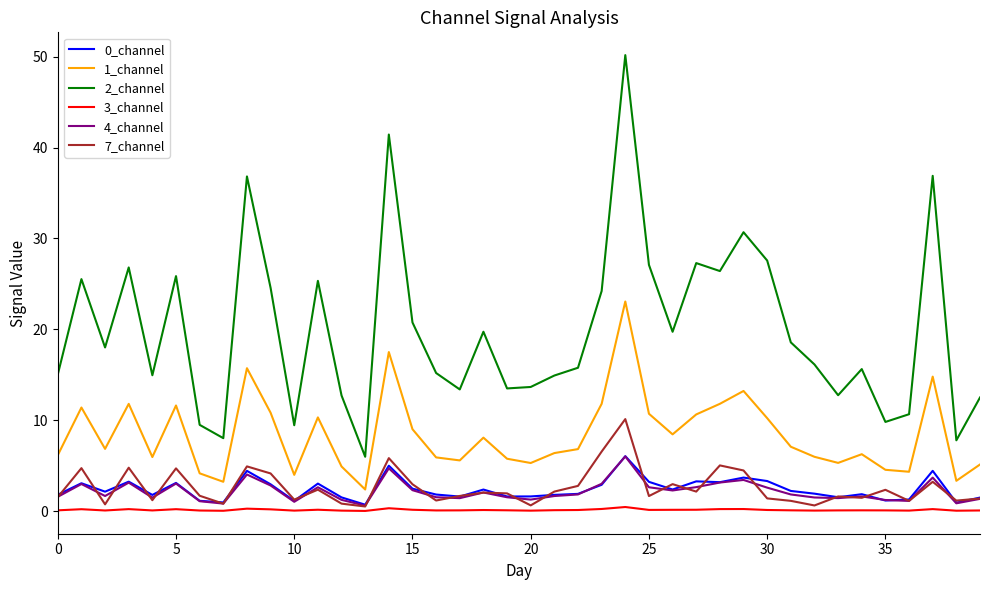

What is the maximum value for 1_channel?

23.1